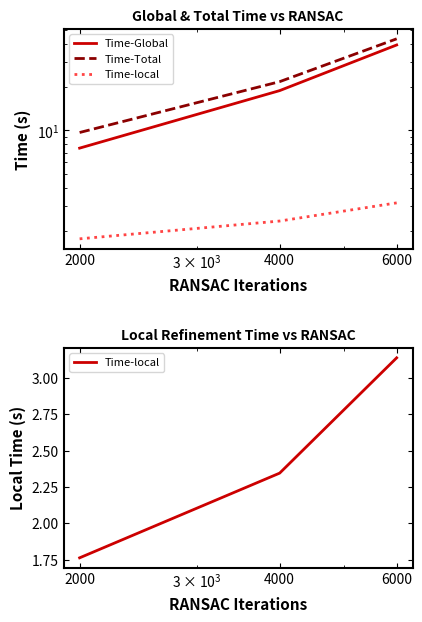

Which series has the largest range (max minus min)?

Time-Total